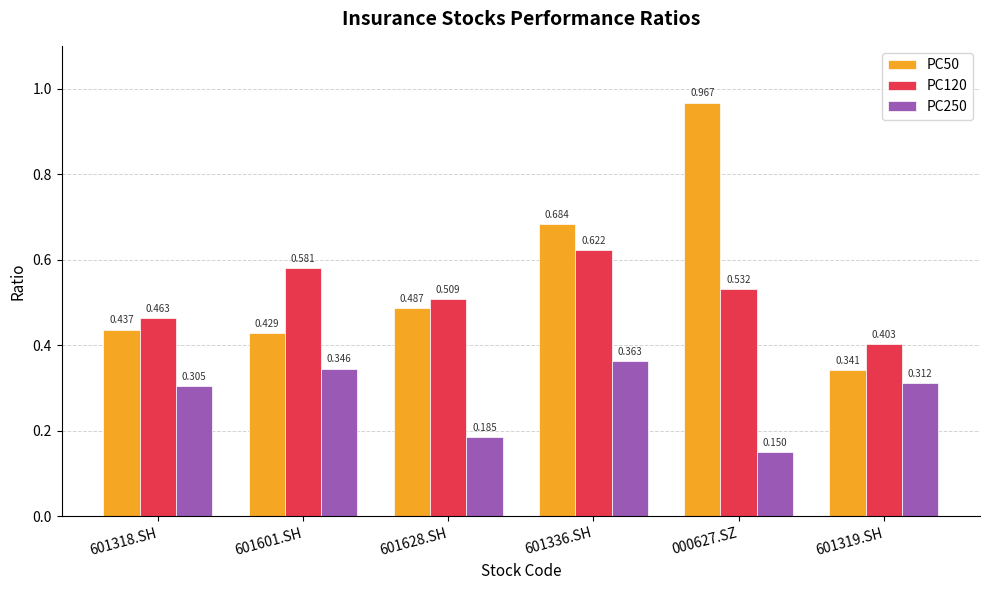

Which series has the largest range (max minus min)?

PC50